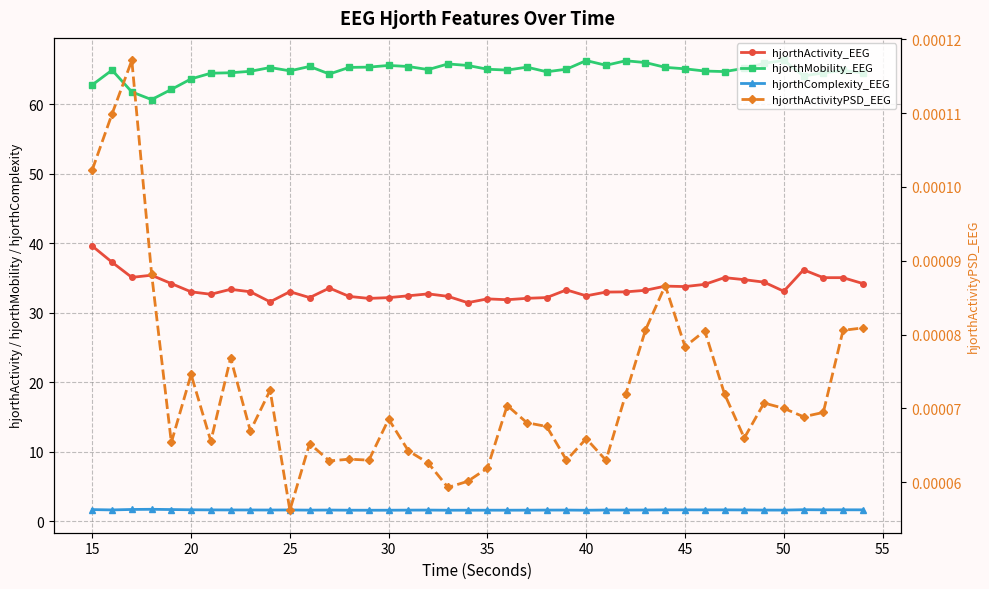

Rank the series by their maximum value, from lowest to highest.

hjorthActivityPSD_EEG, hjorthComplexity_EEG, hjorthActivity_EEG, hjorthMobility_EEG